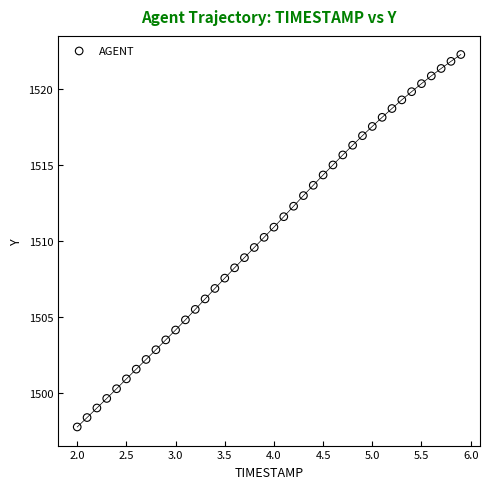

What is the range of X values (max minus min)?

3.9